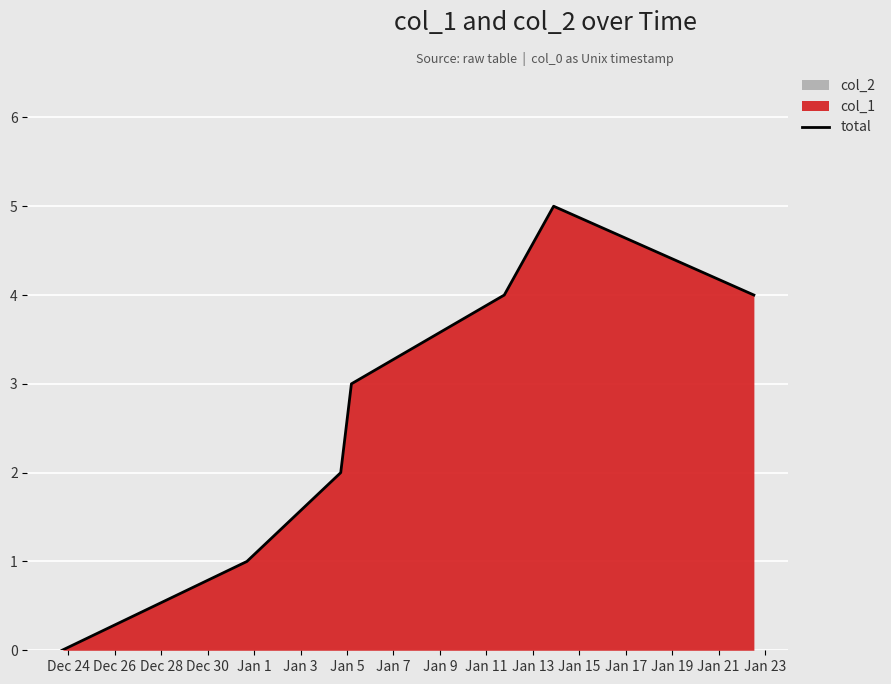

What is the highest value of the total series?

5